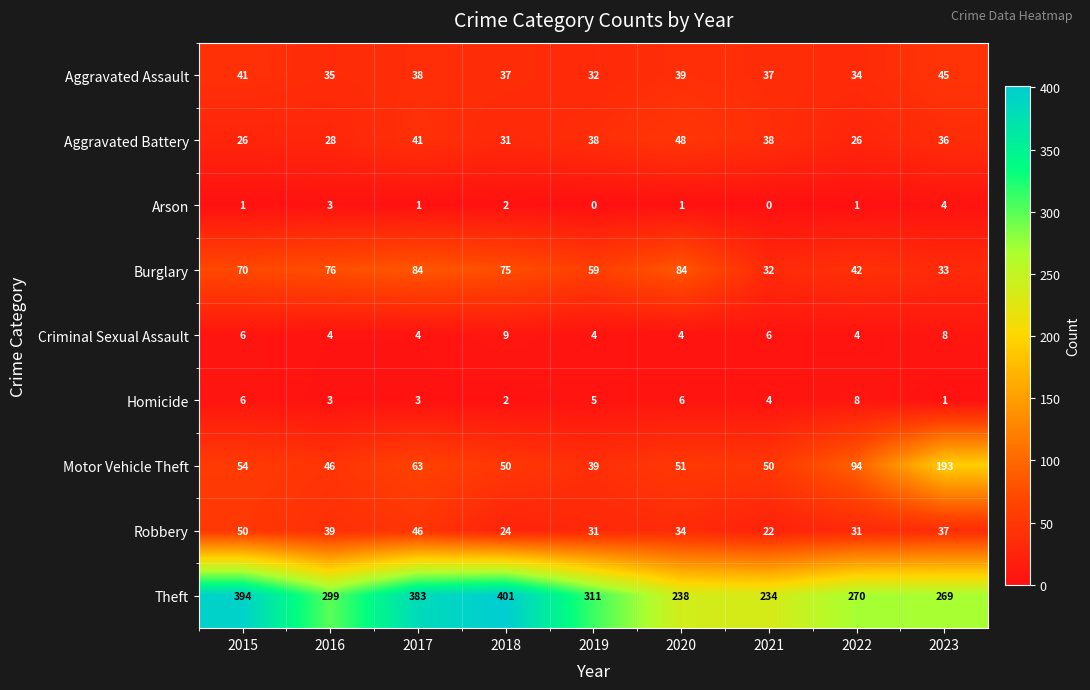

How many data points does each series have?

9